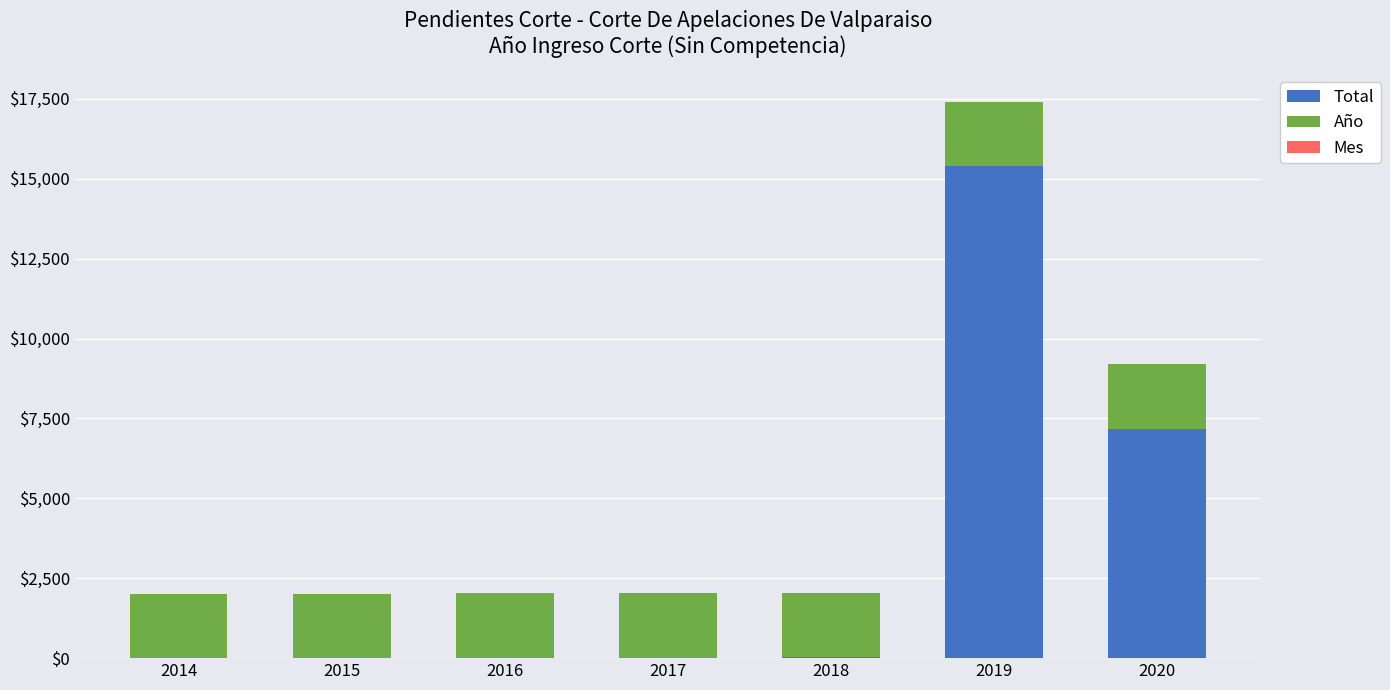

Is it true that Total equals 9 at 2017?

True